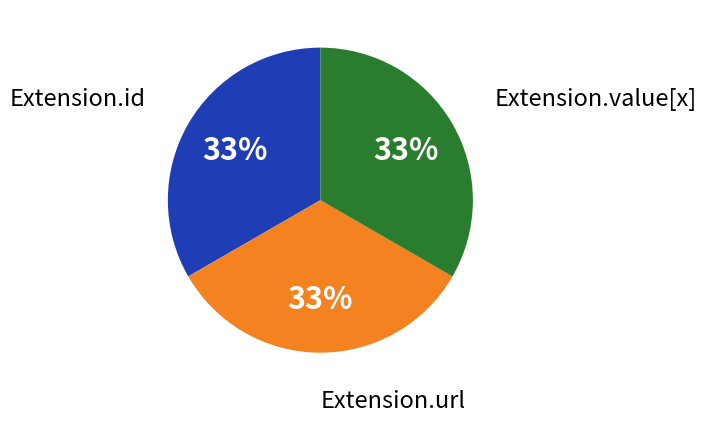

Is Extension.url the majority of the pie?

No